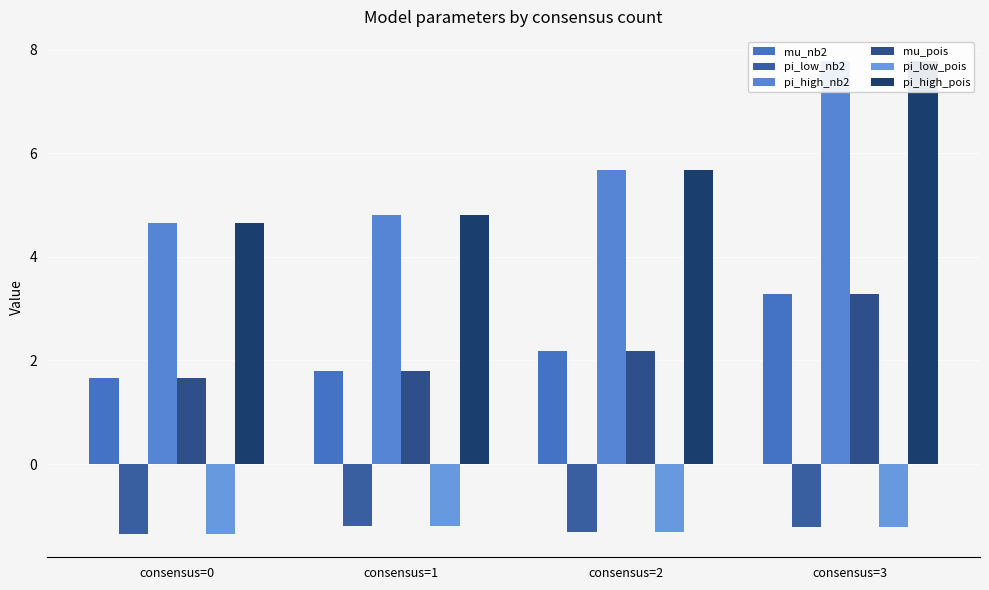

Read the mu_nb2 value at consensus=3.

3.3